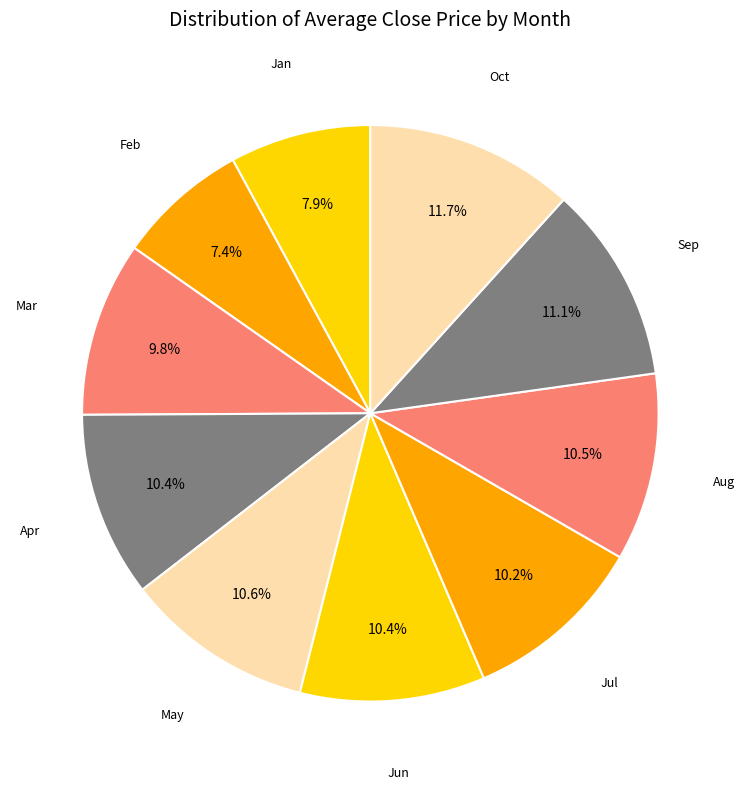

Does any single category account for the majority?

No